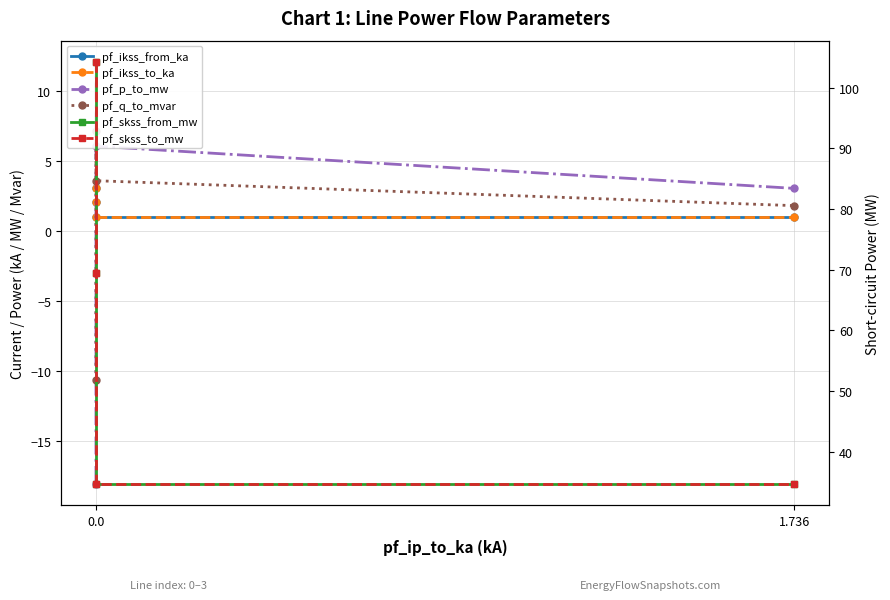

How many lines are shown in the chart?

6